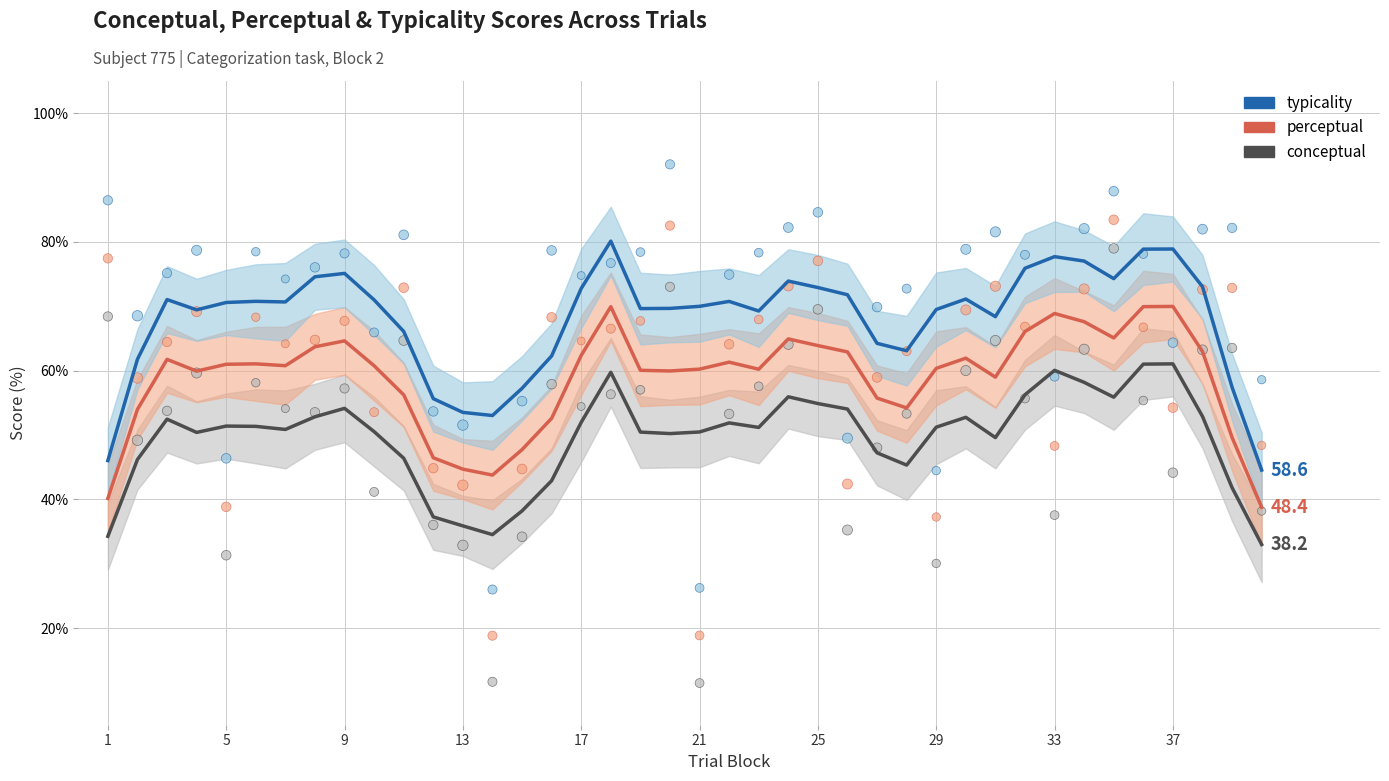

At which category is the sum across all series the highest?

37